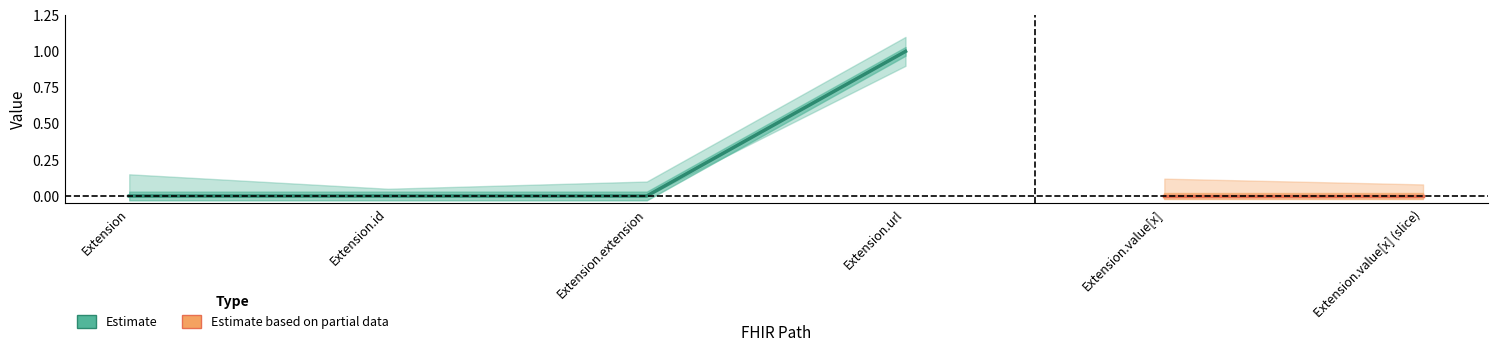

Where is Min nearest to the value 0?

Extension